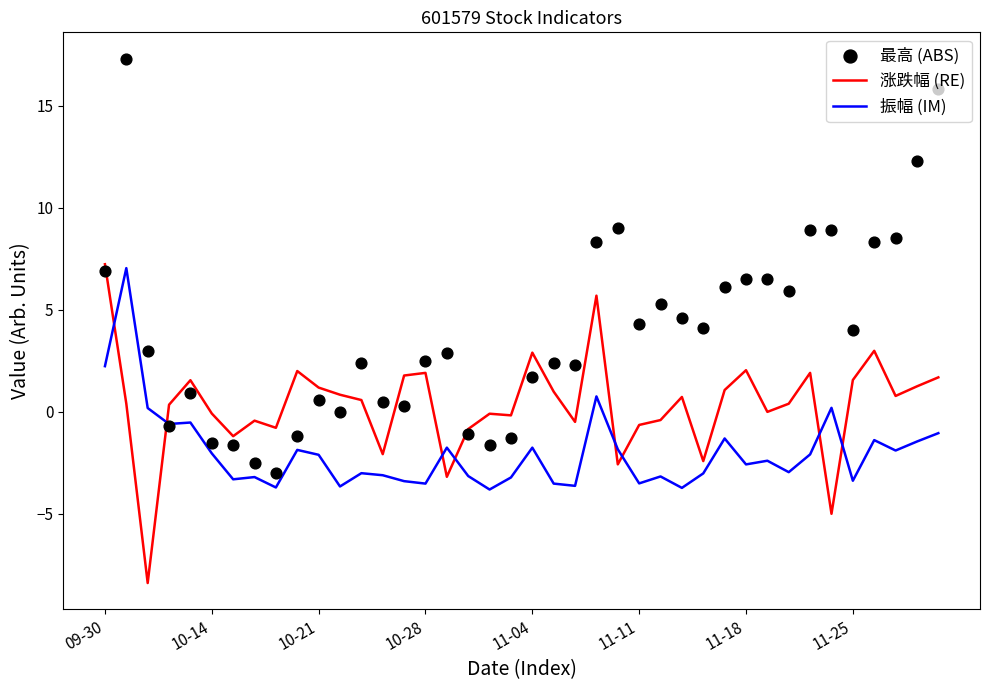

Which series has the largest Y range (max minus min)?

最高 (ABS)